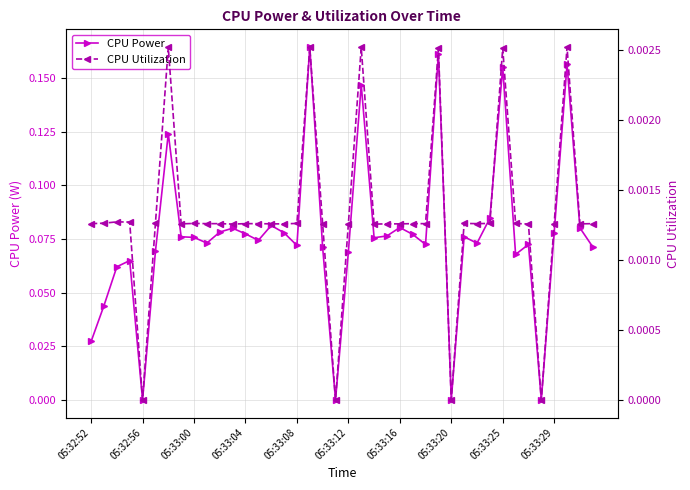

How many interior local valleys does the CPU Utilization series have?

9